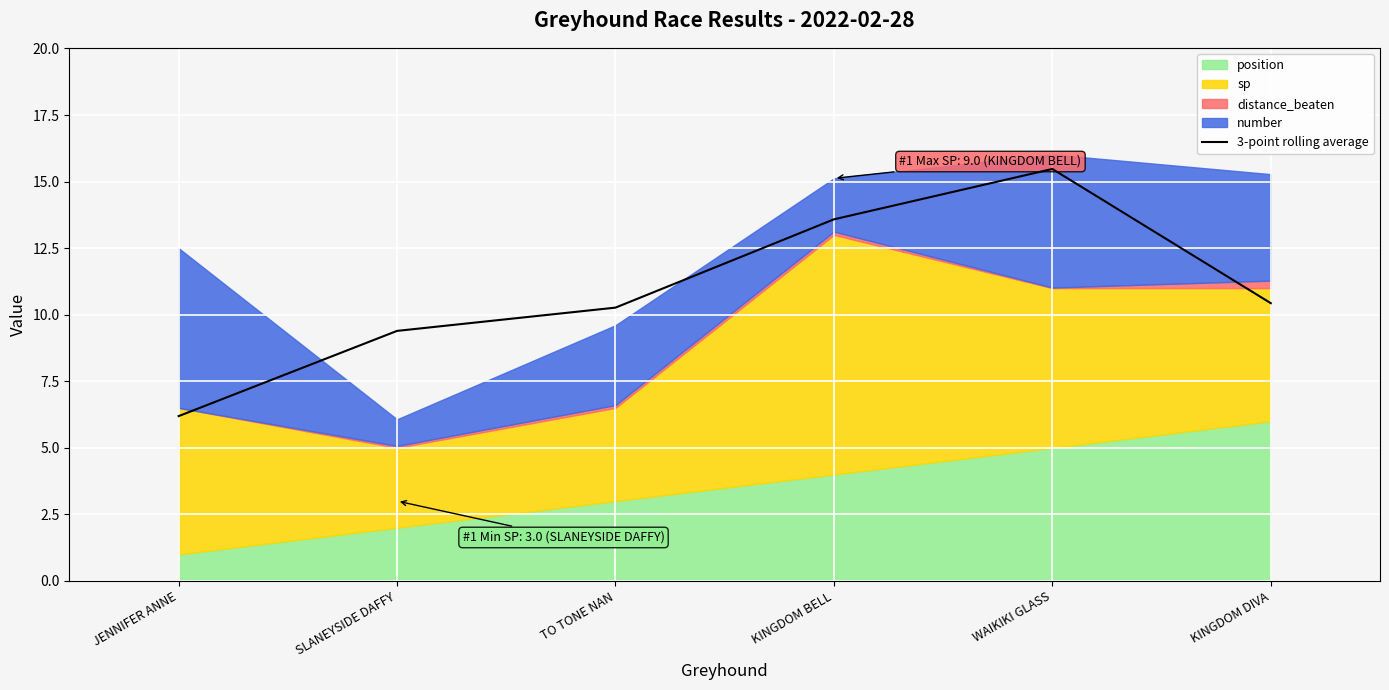

What is the label of the 2nd point from the right?

WAIKIKI GLASS